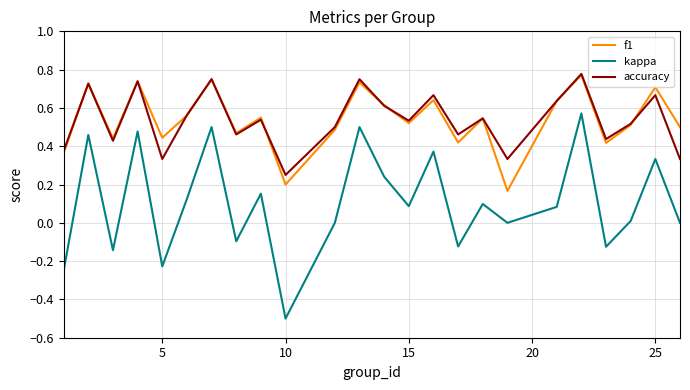

What is the minimum value shown in the chart?

-0.5